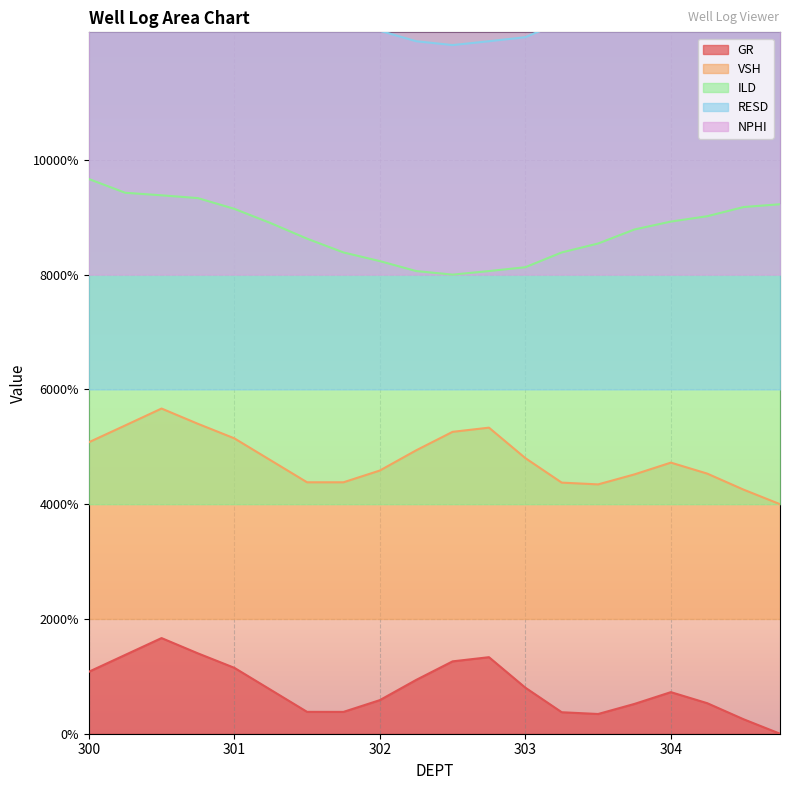

Is the value of ILD at 300.25 greater than the value of VSH at 301.0?

Yes